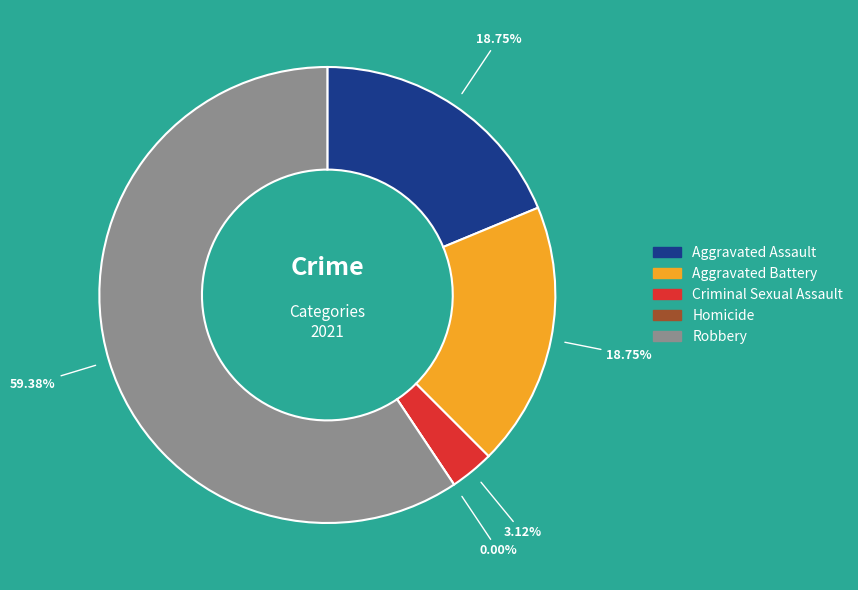

Does Homicide account for over 50% of the chart?

No